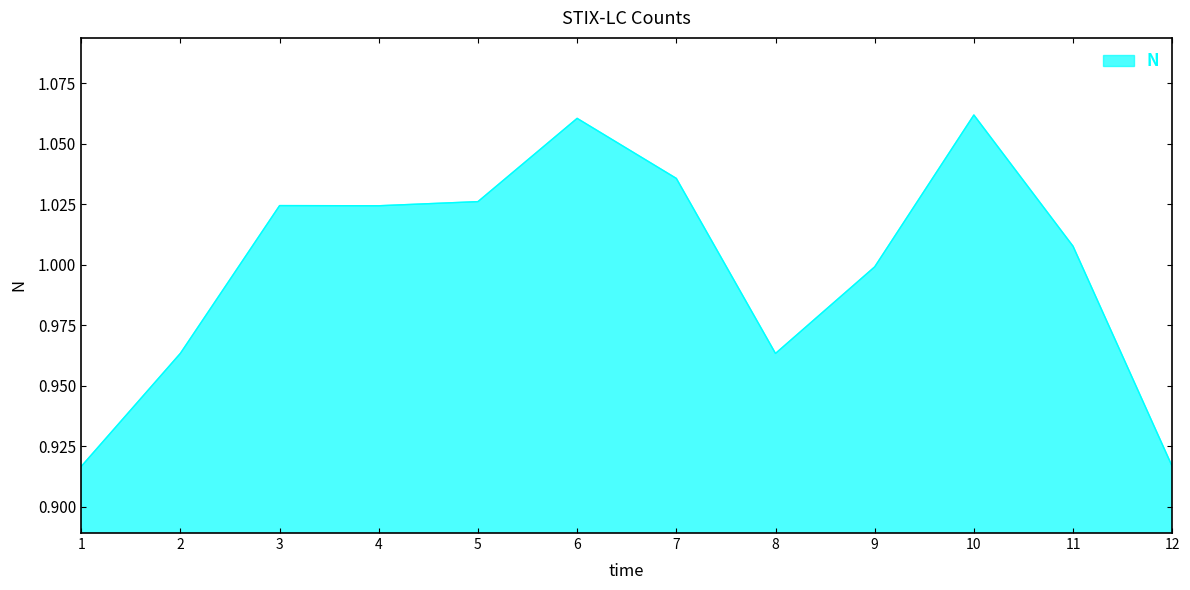

Which has a higher value, 4 or 12?

4